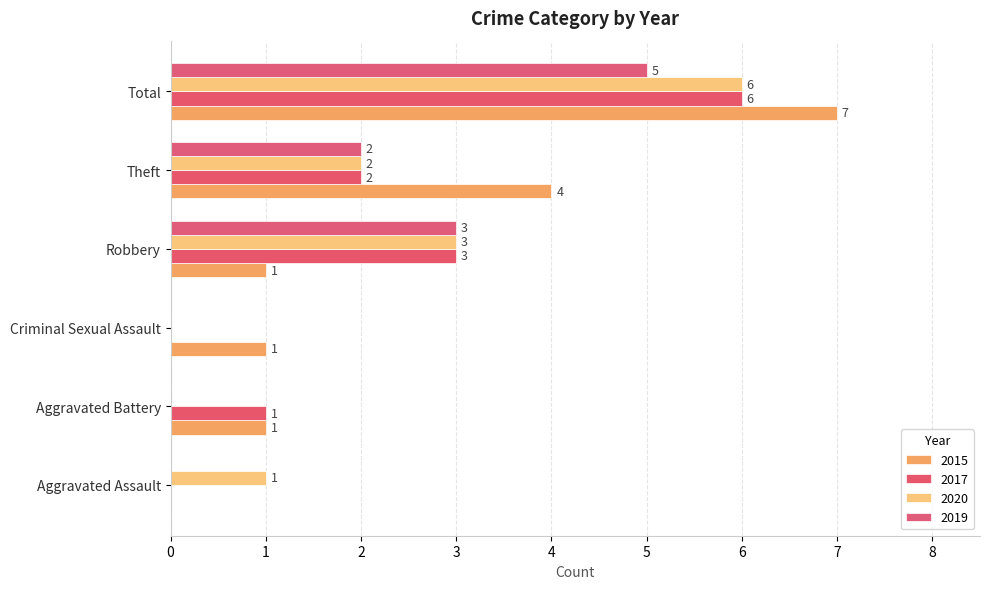

What is the highest value of the 2020 series?

6